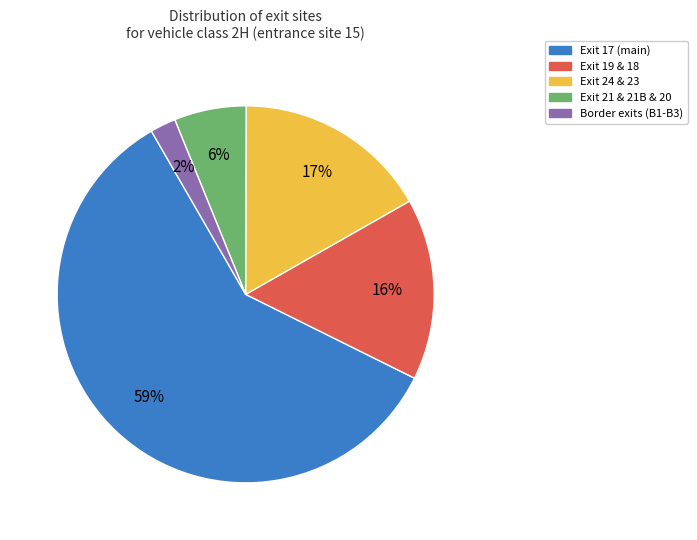

Is there any slice that represents more than half of the pie?

Yes